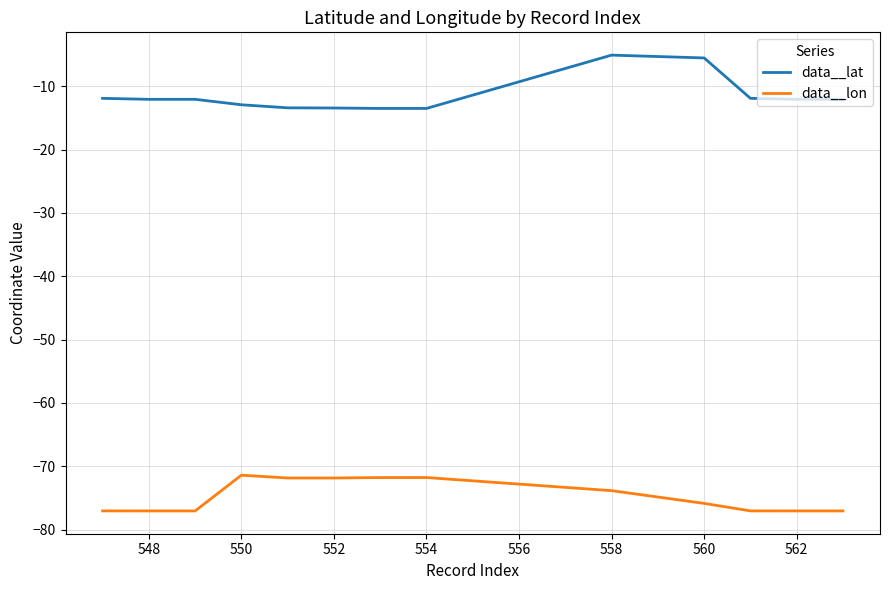

True or false: data__lon and data__lat cross at least once.

False